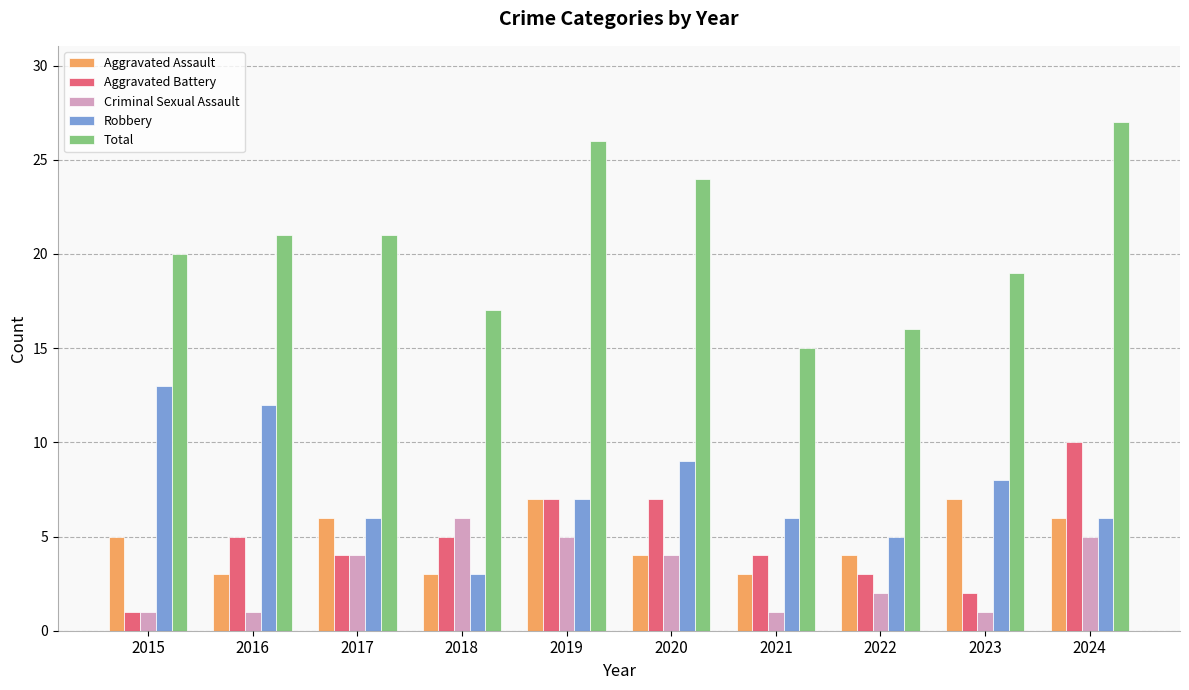

Reading right to left, extract all data points from this chart.

Aggravated Assault: 6	7	4	3	4	7	3	6	3	5
Aggravated Battery: 10	2	3	4	7	7	5	4	5	1
Criminal Sexual Assault: 5	1	2	1	4	5	6	4	1	1
Robbery: 6	8	5	6	9	7	3	6	12	13
Total: 27	19	16	15	24	26	17	21	21	20